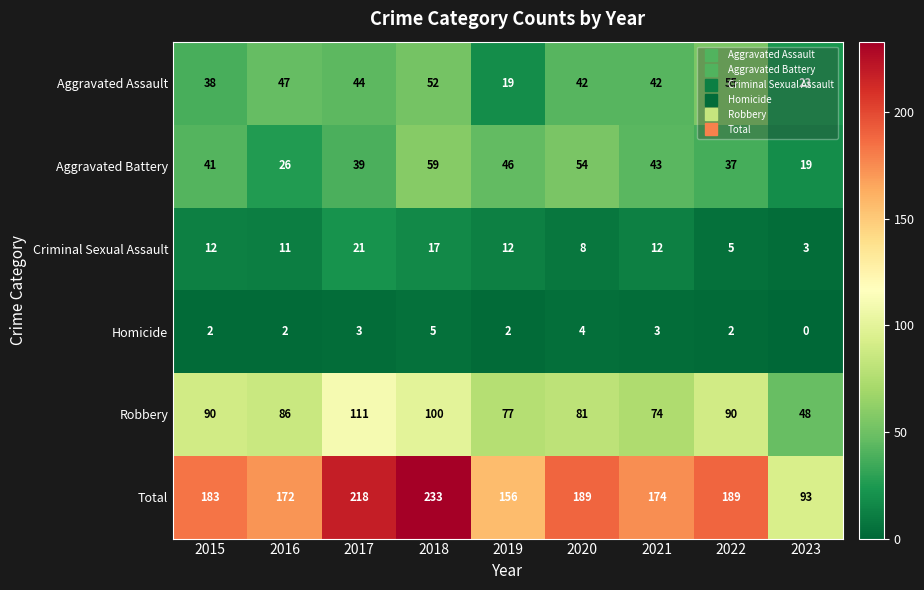

At which category is the sum across all series the highest?

2018